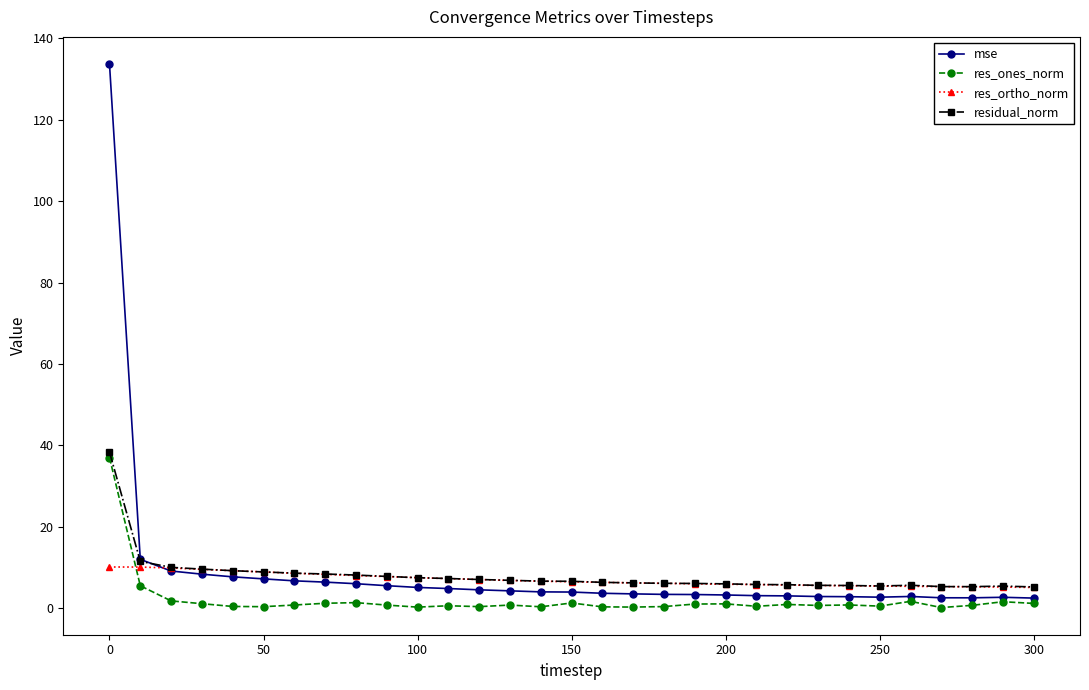

True or false: res_ones_norm has more than 2 interior local peaks.

True